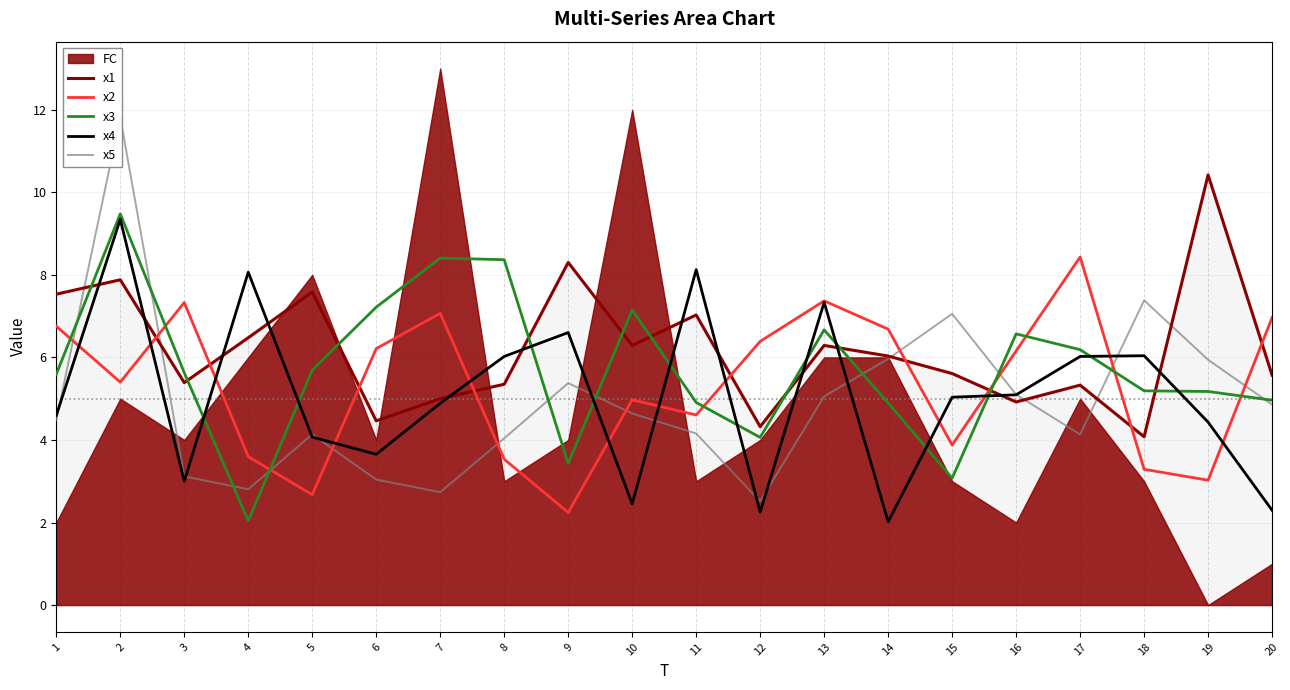

Where is x4 nearest to the value 5?

15